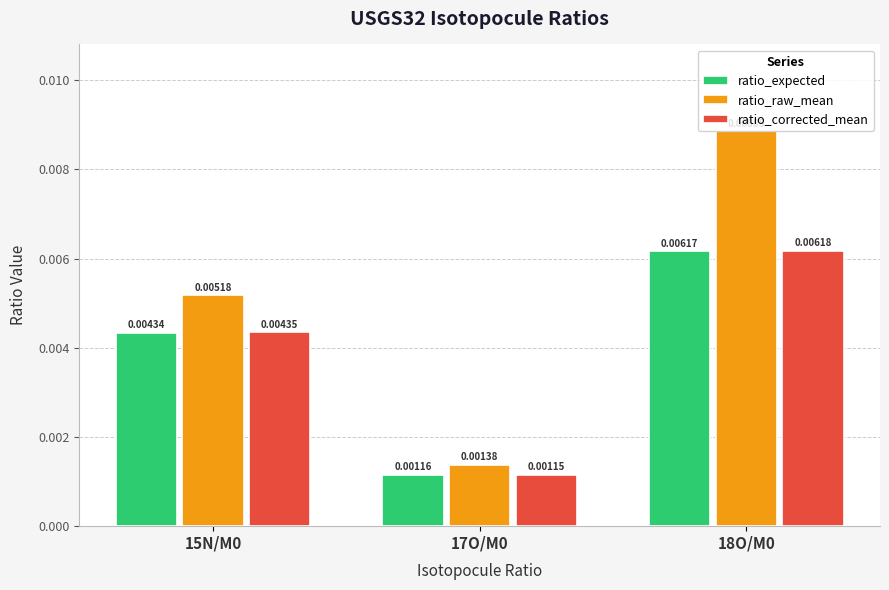

Are the bars grouped side by side (vs. stacked)?

Yes